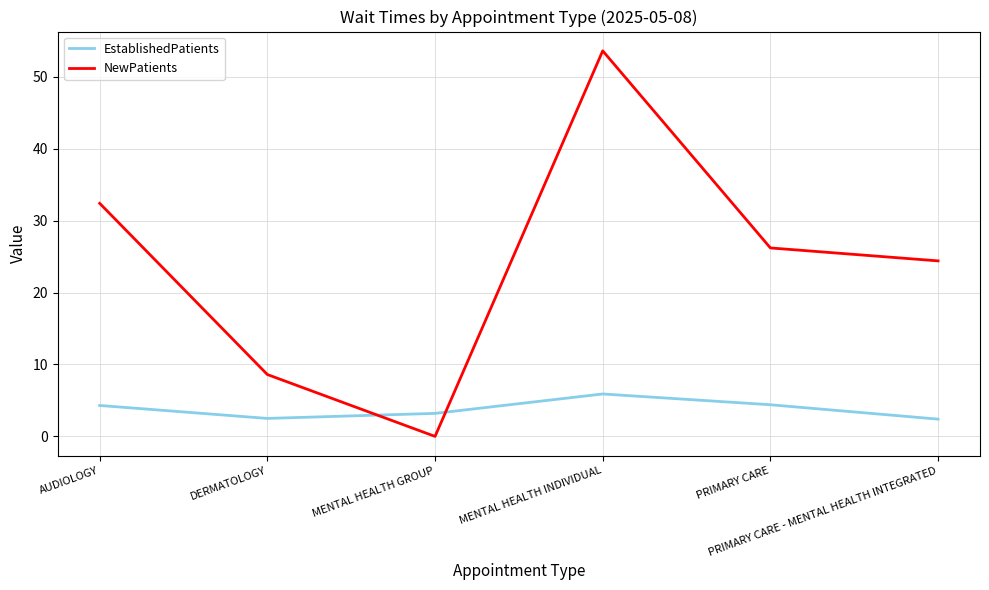

At which label does NewPatients reach its minimum?

MENTAL HEALTH GROUP